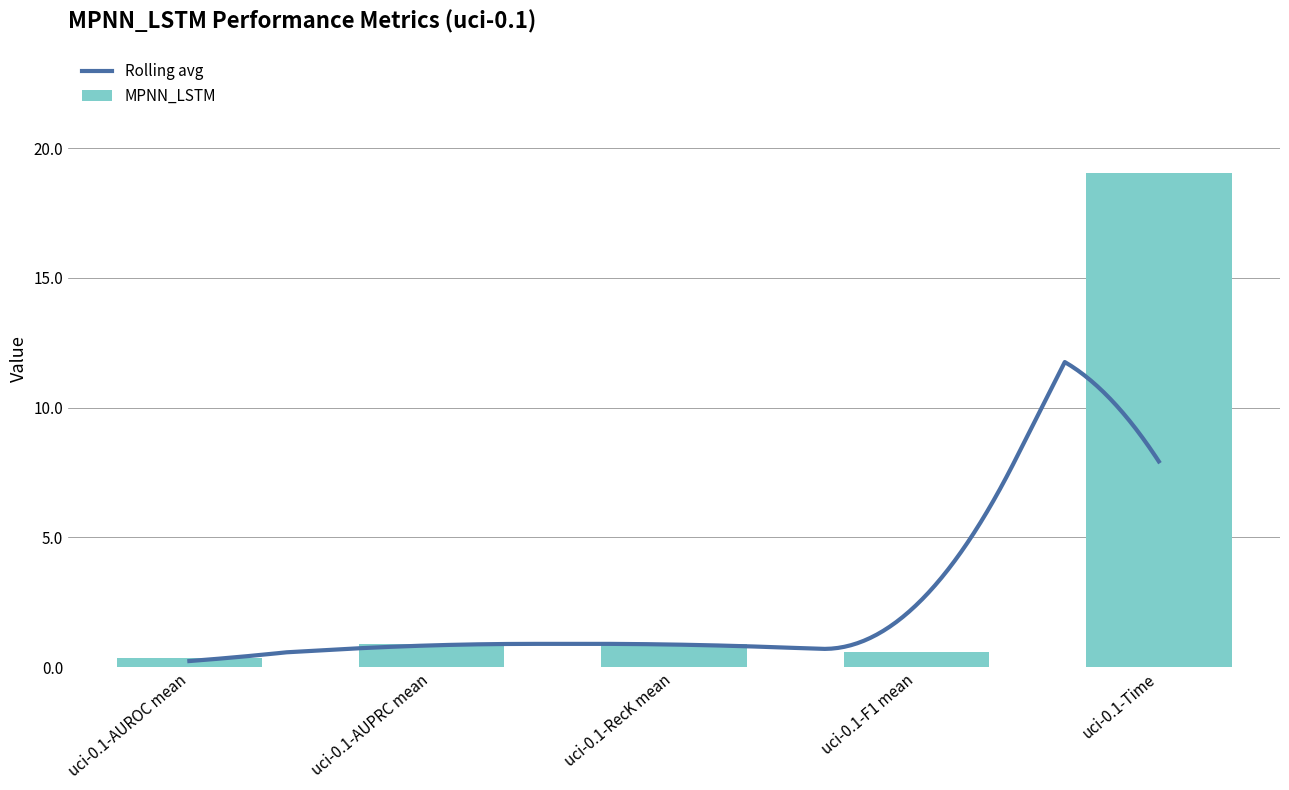

What is the average value?

4.4